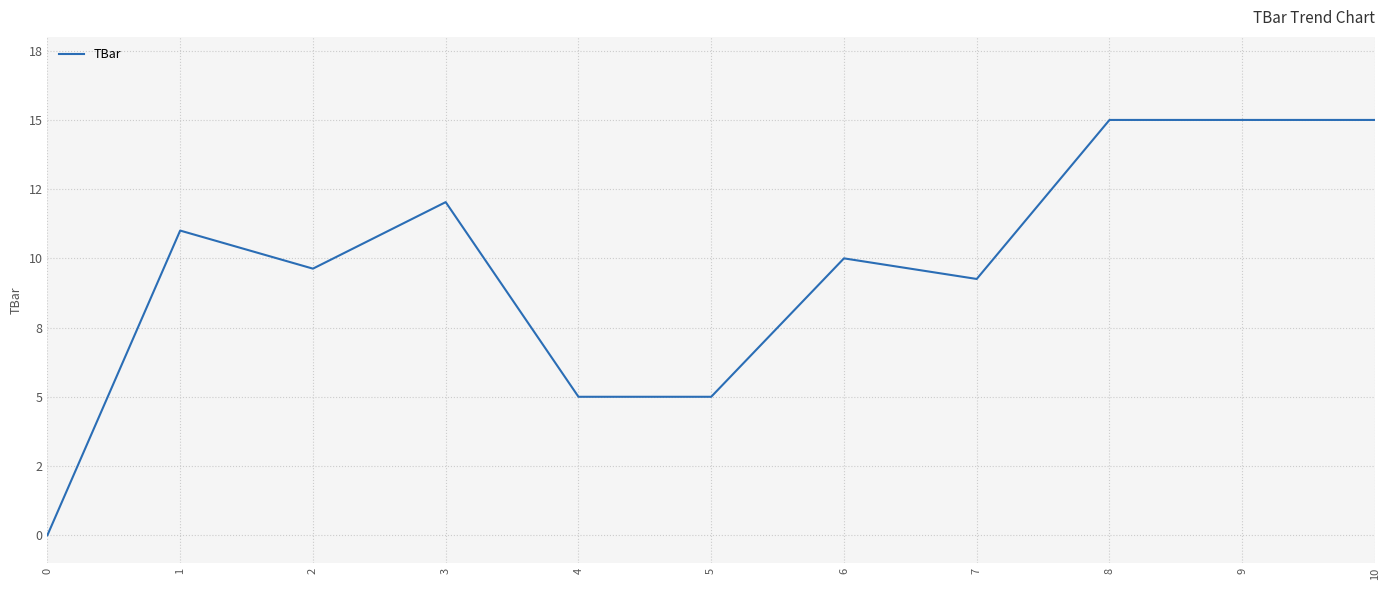

Reading left to right, list all the values displayed in this chart.

0.0	11.0	9.6	12.0	5.0	5.0	10.0	9.3	15.0	15.0	15.0